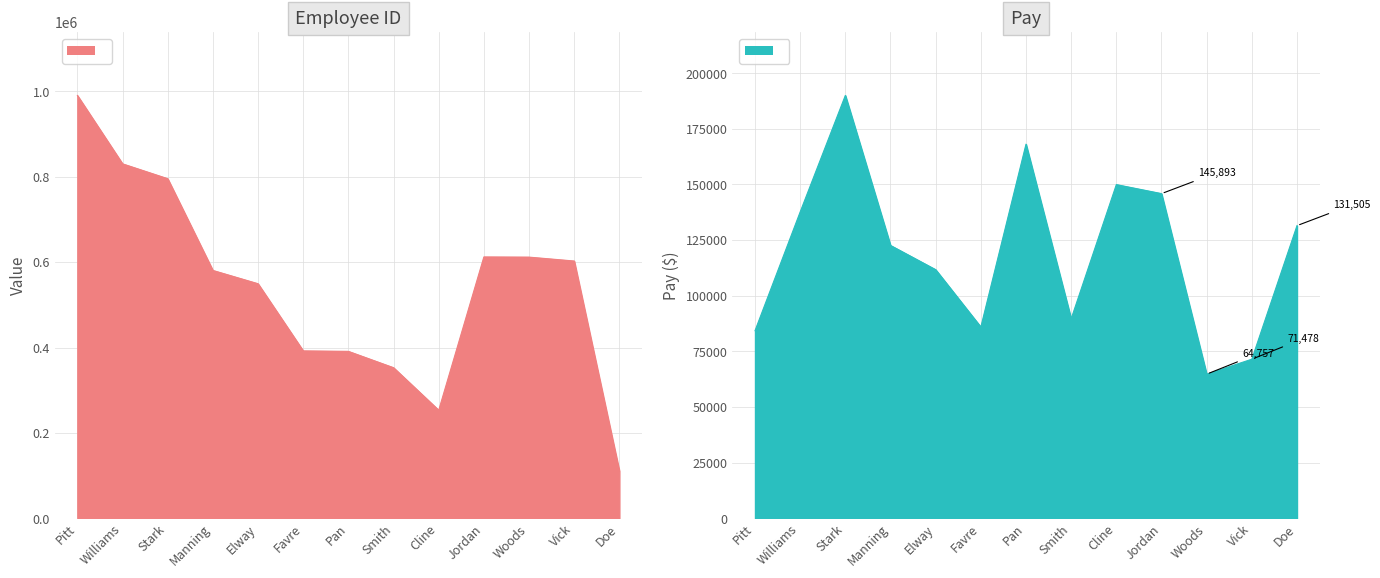

True or false: Pay has more than 0 interior local peaks.

True